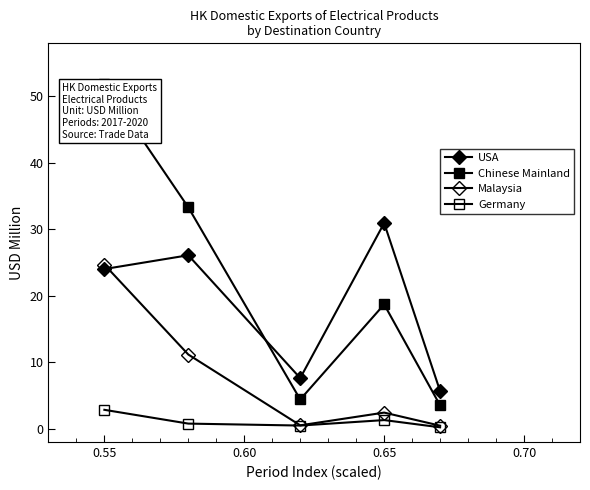

At how many categories does at least one series exceed 33?

2